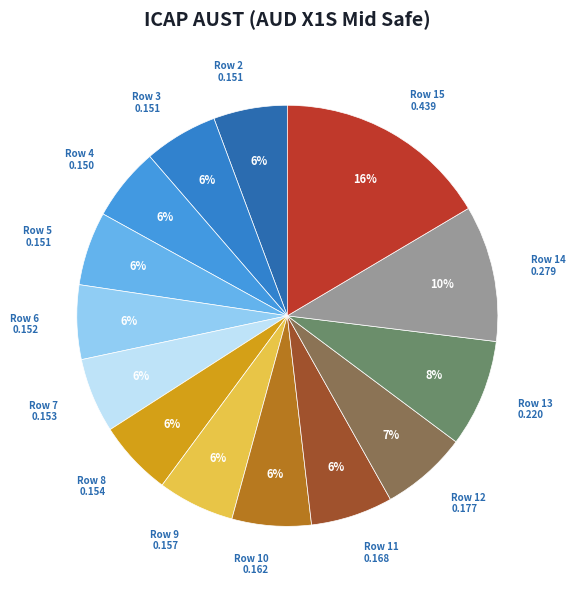

Which category has the biggest portion of the pie?

Row 15